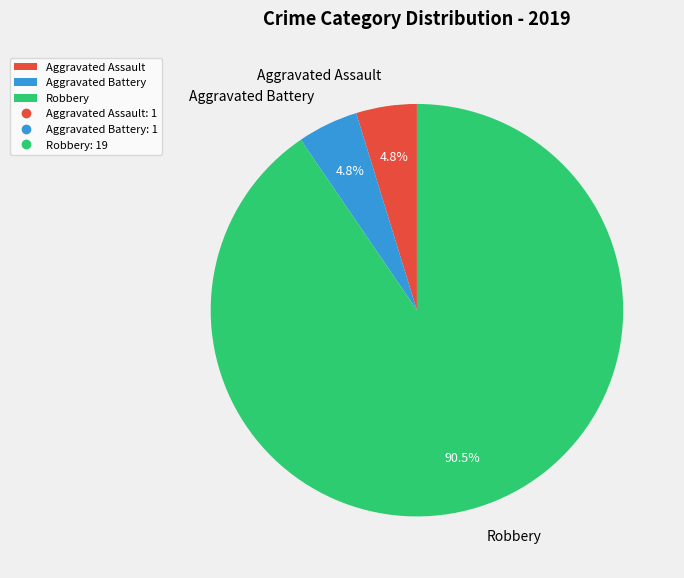

To the nearest percent, what is the average slice percentage?

33%